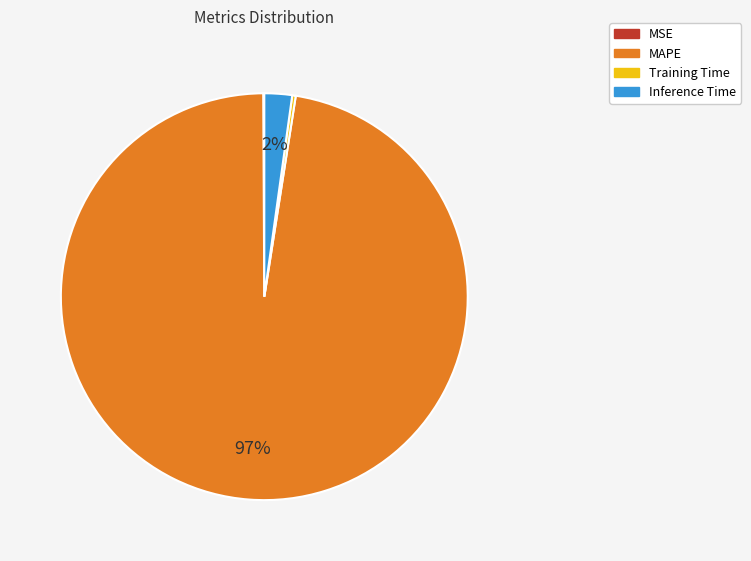

What is the majority slice?

MAPE